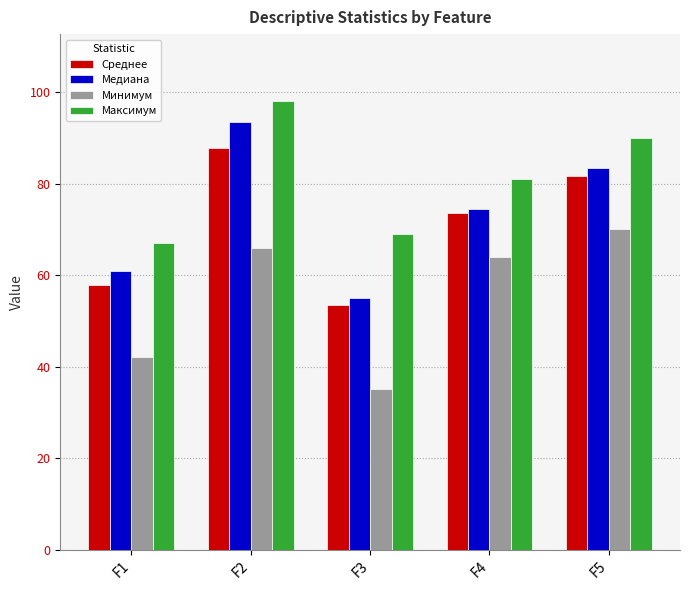

What is the difference between the second highest and second lowest values in the Среднее series?

24.0